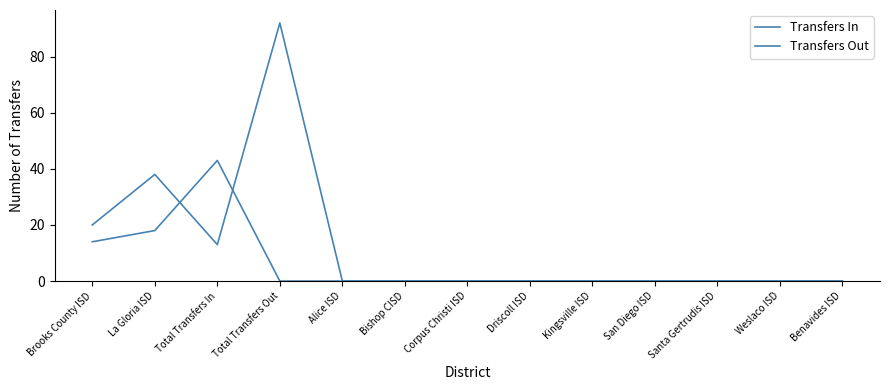

What is the sum of the Transfers Out values at Brooks County ISD and La Gloria ISD?

58